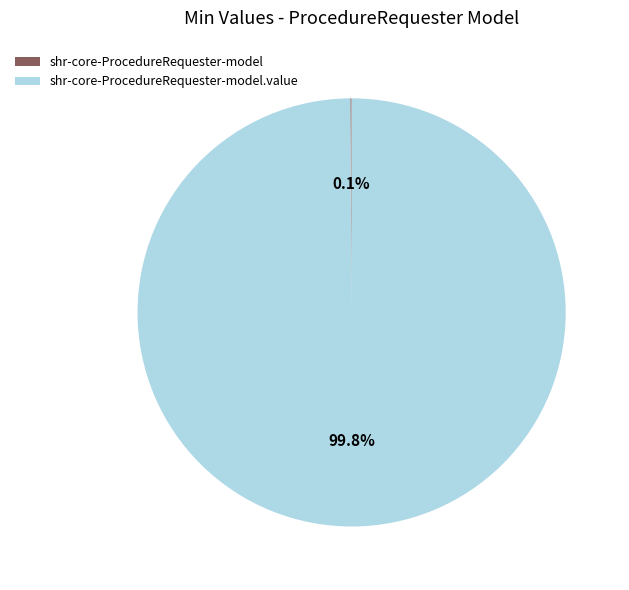

To the nearest percent, what portion does shr-core-ProcedureRequester-model.value represent?

100%